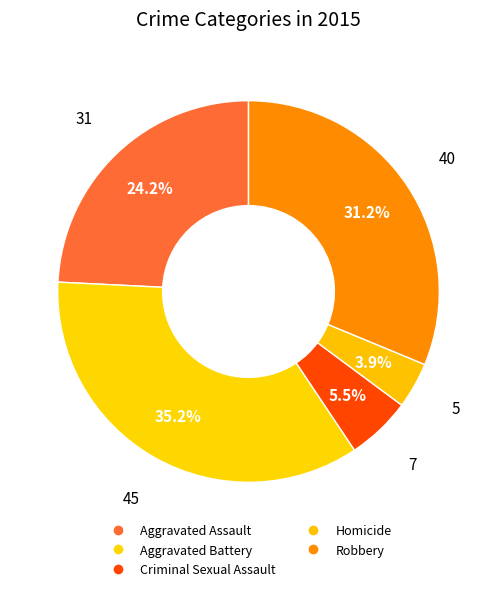

To the nearest percent, what percentage of the pie is Homicide?

4%